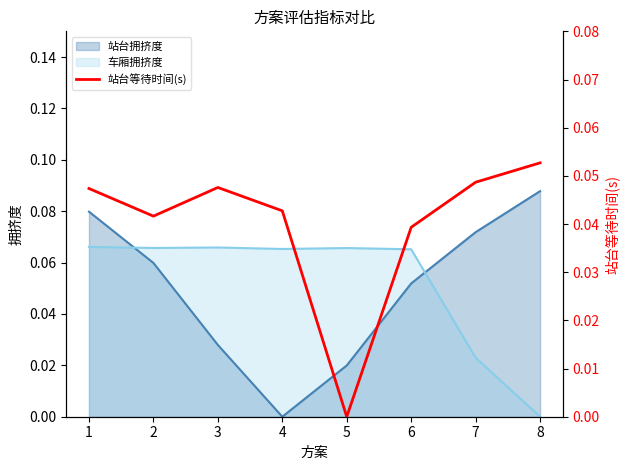

Reading right to left, extract all data points from this chart.

8=0.1	7=0.0	6=0.0	5=0.0	4=0.0	3=0.0	2=0.0	1=0.0